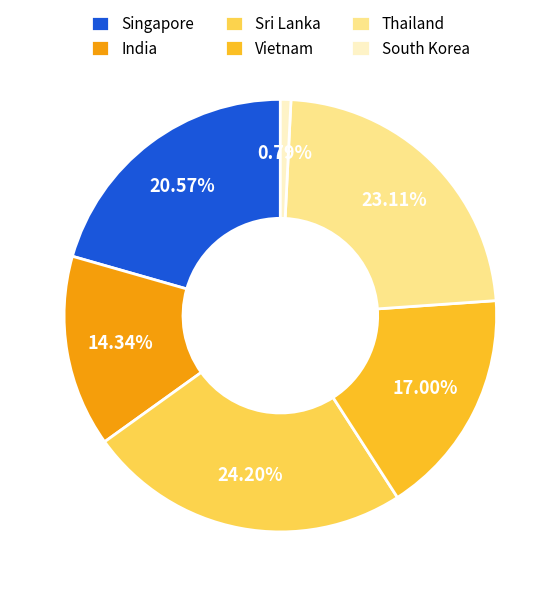

To the nearest percent, what is the difference between the Sri Lanka and India slice percentages?

10%